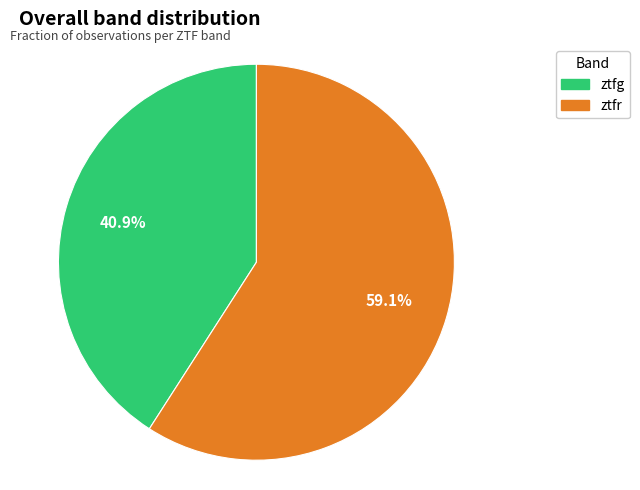

Rank the categories by value from highest to lowest.

ztfr, ztfg